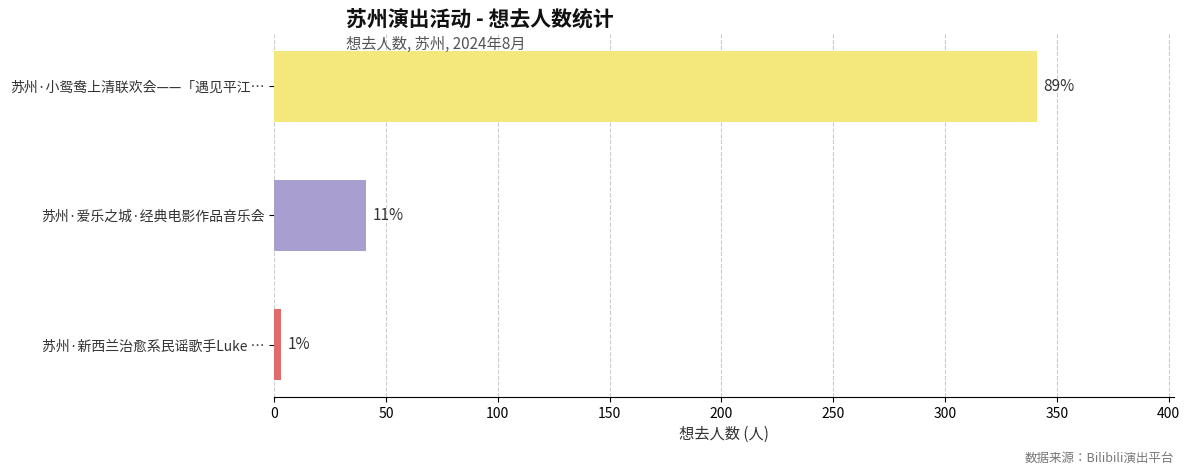

Does the chart contain any negative values?

No